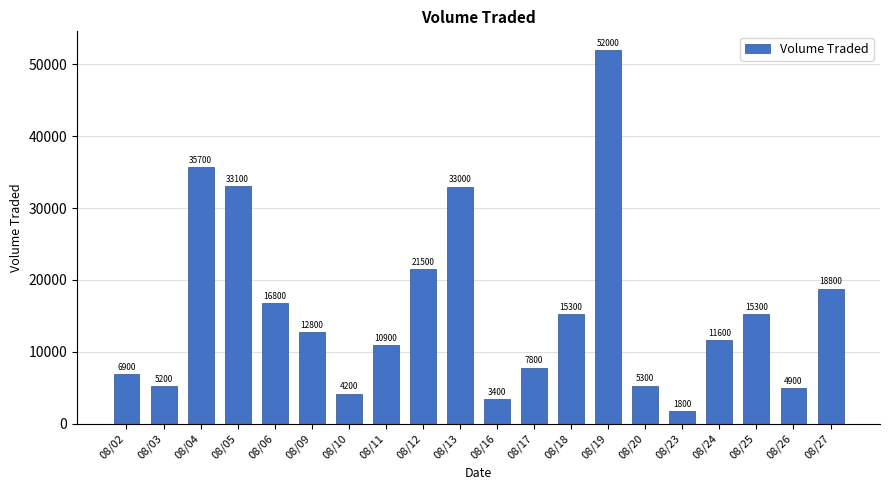

Reading left to right, what are all the values shown in this chart?

6900	5200	35700	33100	16800	12800	4200	10900	21500	33000	3400	7800	15300	52000	5300	1800	11600	15300	4900	18800